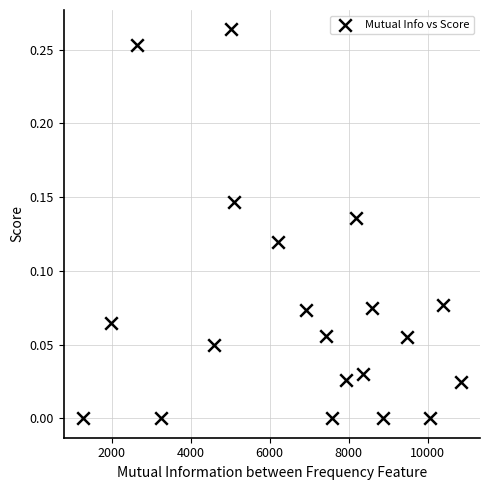

What is the range of X values (max minus min)?

9577.0